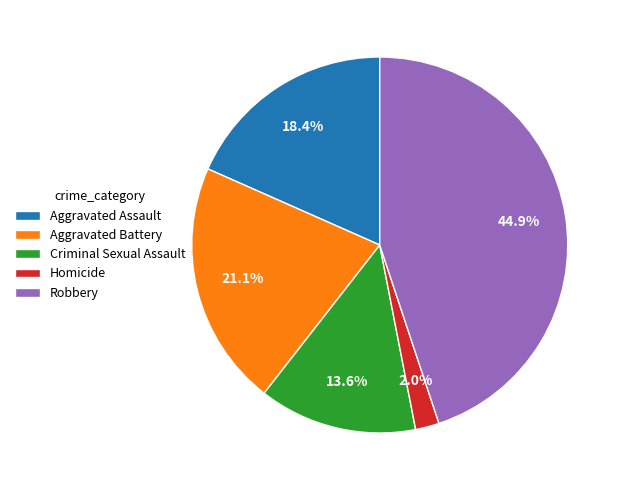

To the nearest percent, what is the difference between the Homicide and Criminal Sexual Assault slice percentages?

12%